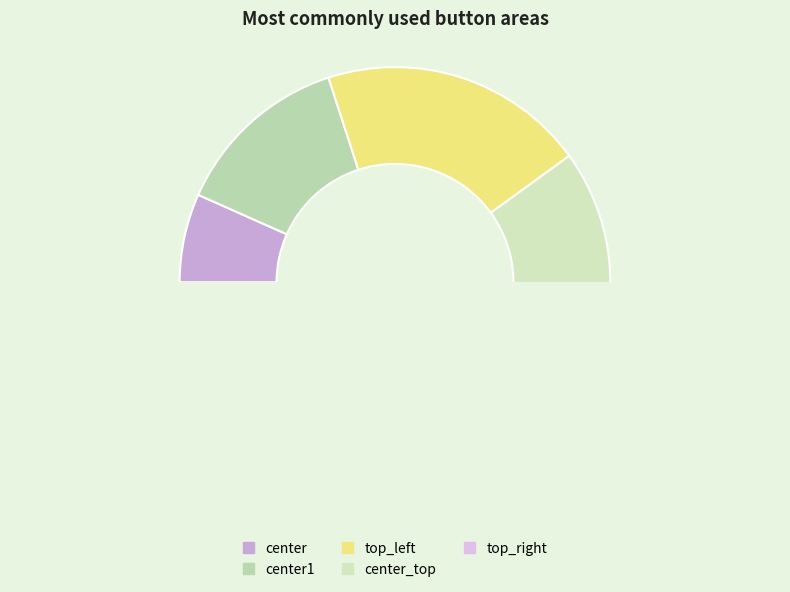

Between top_left and center1, which is larger?

top_left